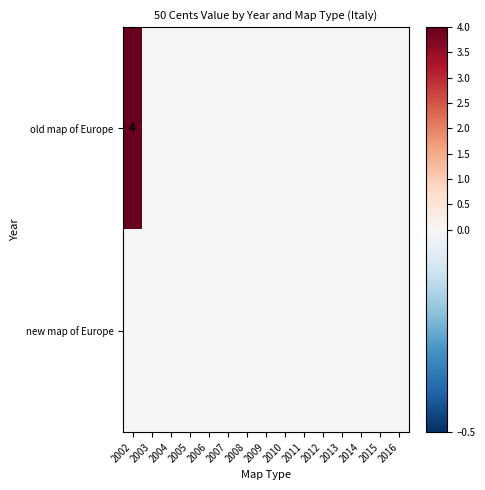

Which series has the largest total across all categories?

old map of Europe